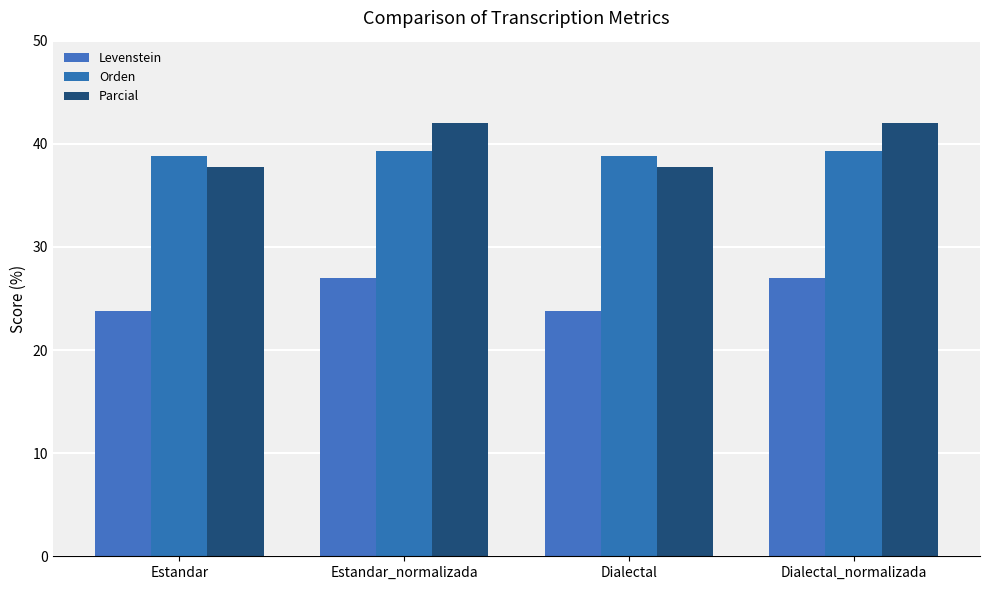

How many data points in Levenstein are above 26?

2